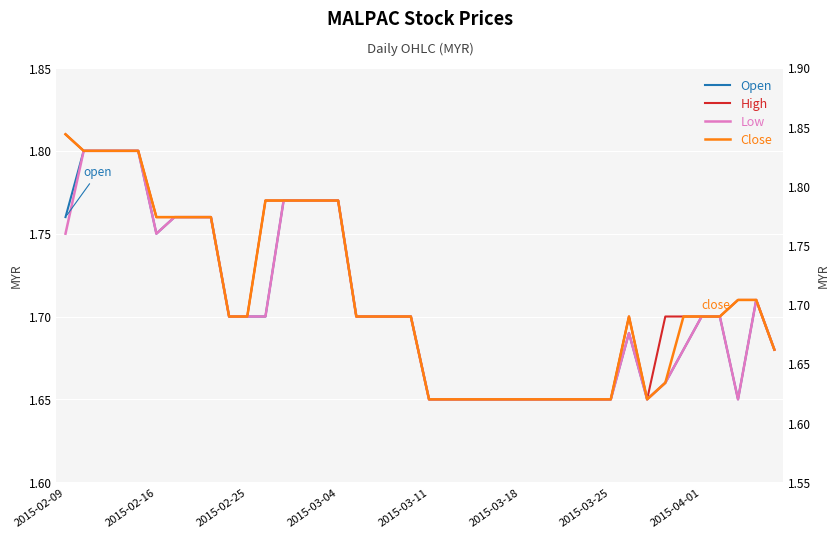

Rank the series at 9 from lowest to highest value.

Open, High, Low, Close